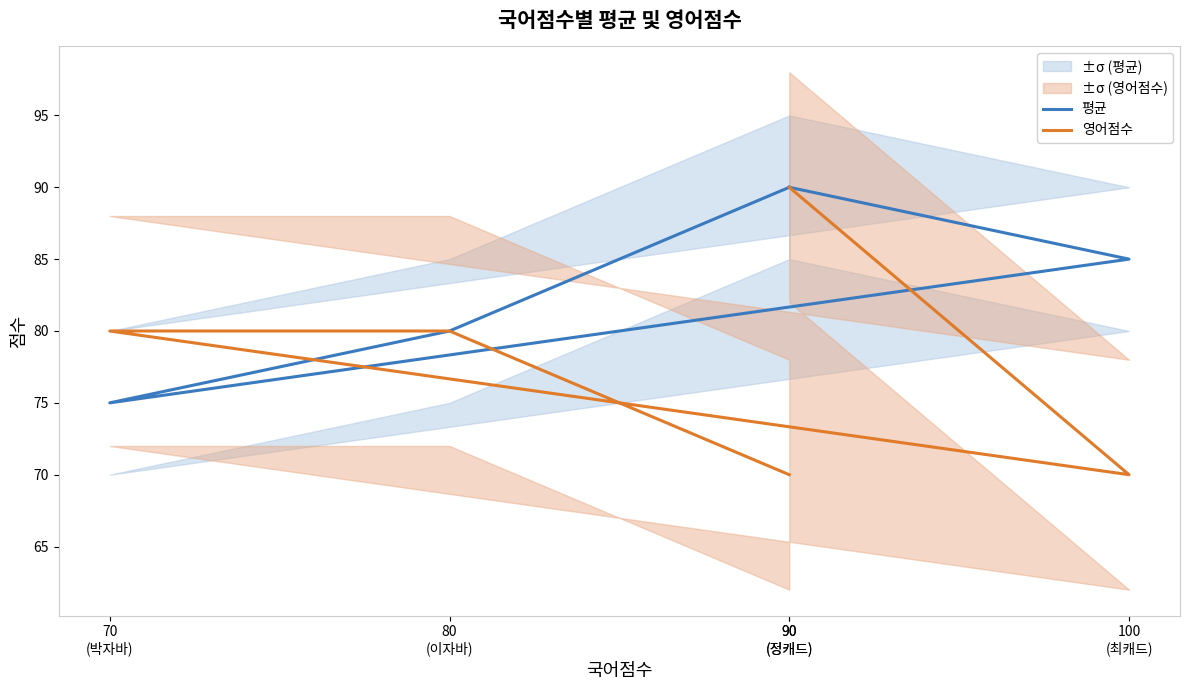

Does the chart display data point markers on the line(s)?

No